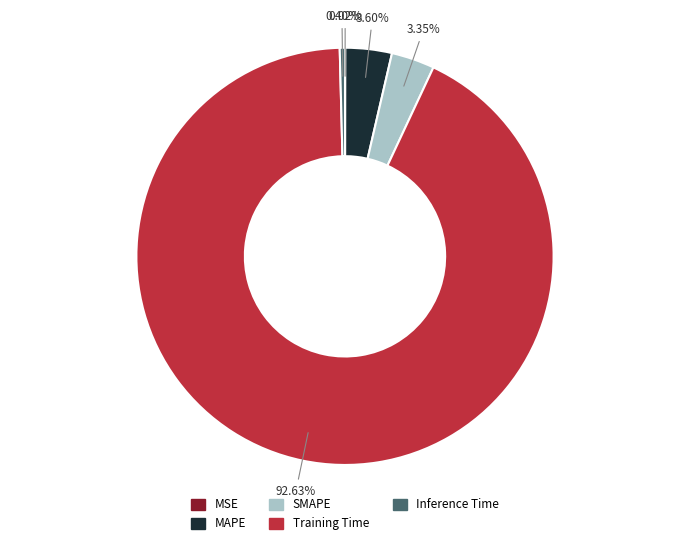

Which category has the biggest portion of the pie?

Training Time